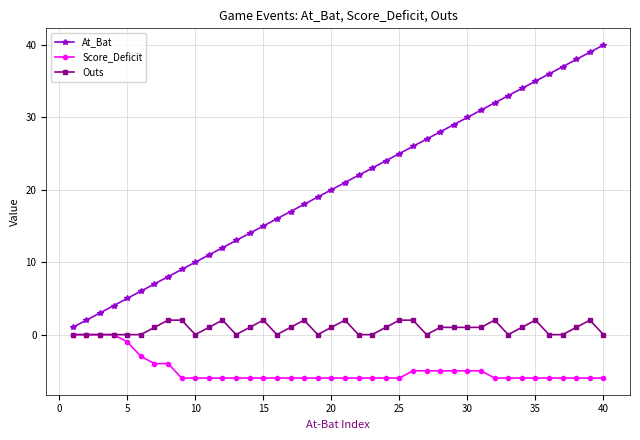

What is the minimum value shown in the chart?

-6